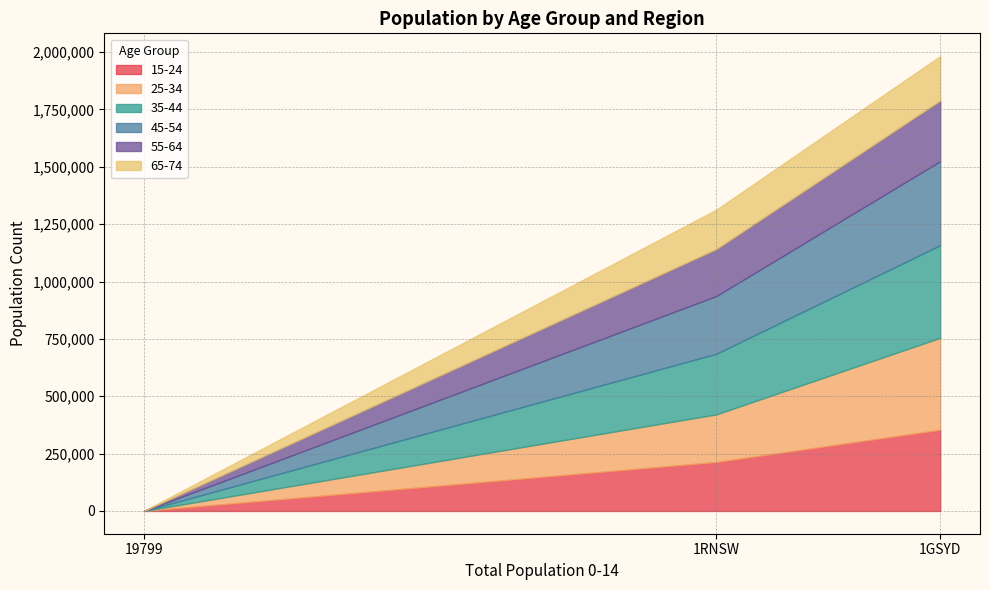

Which category has the highest value in the 15-24 series?

1GSYD